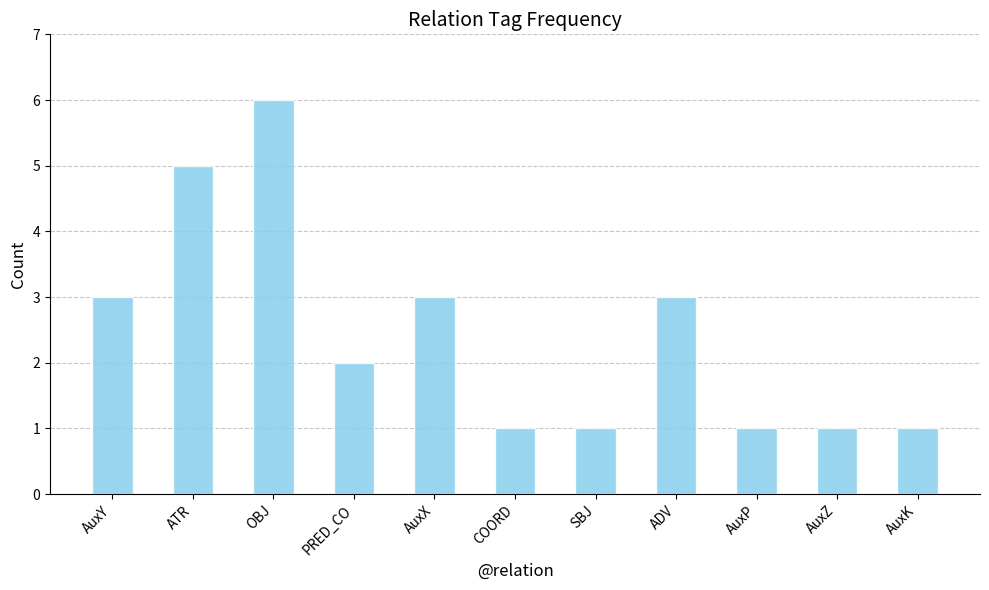

At which label does the data first exceed 2?

AuxY